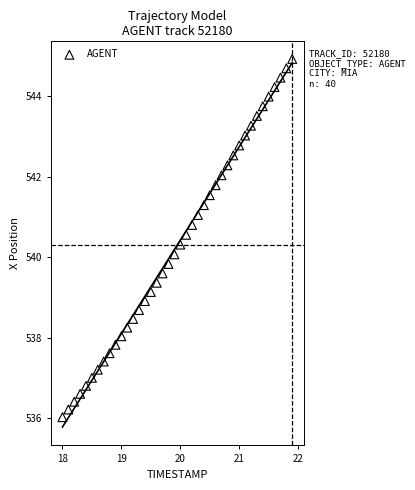

What is the range of Y values (max minus min)?

8.9